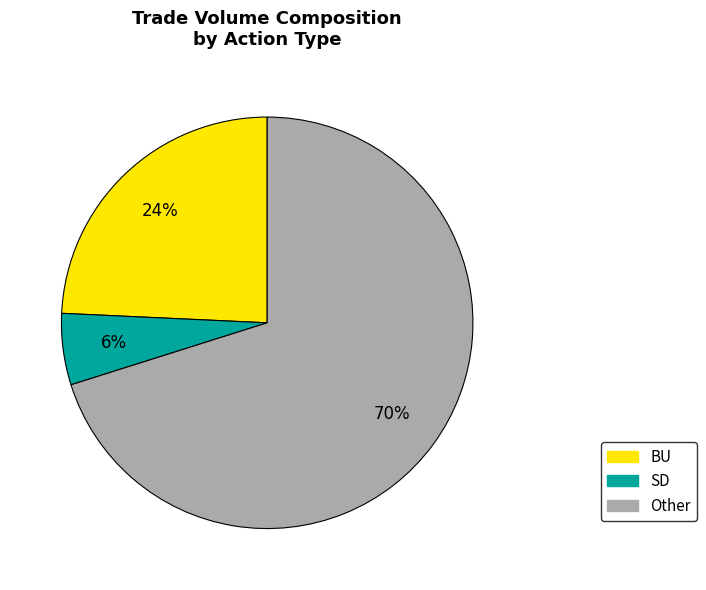

To the nearest percent, what is the average slice percentage?

33%